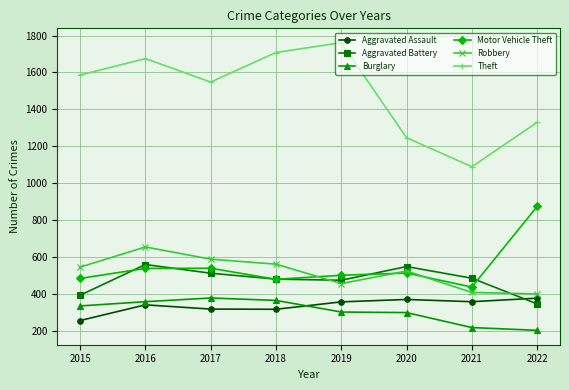

What is the smallest value displayed?

205